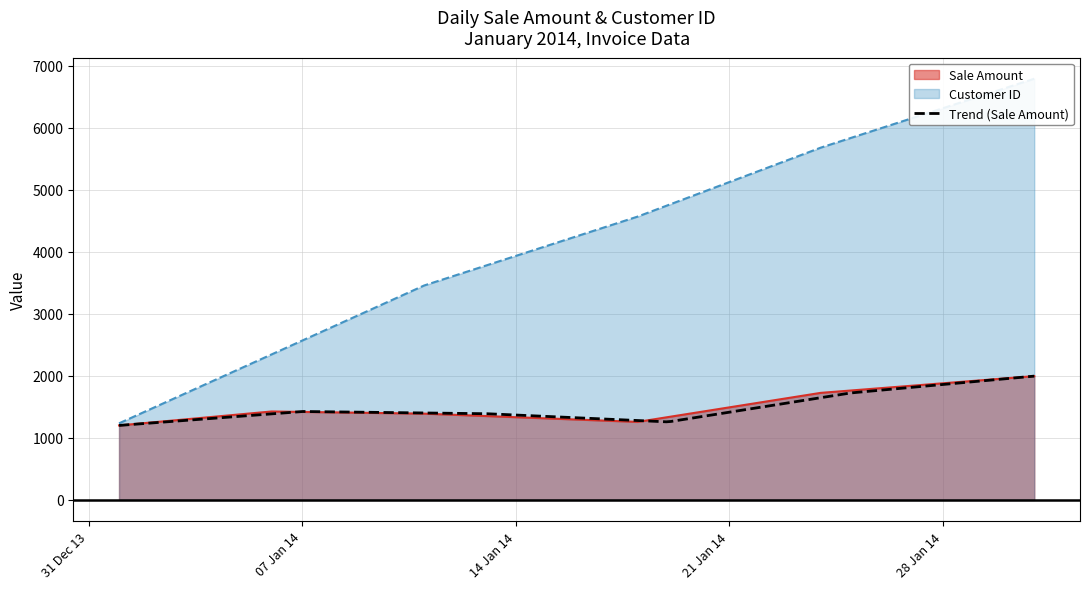

What is the spread (max minus min) of values at 2014-01-31?

4794